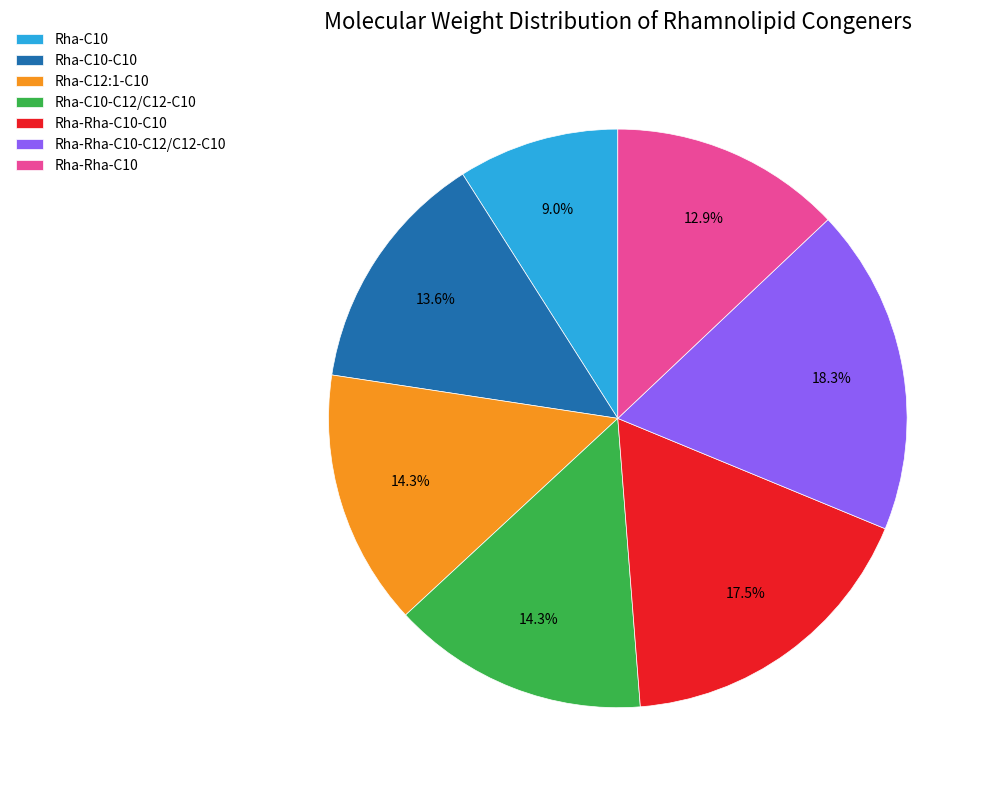

The Rha-Rha-C10-C12/C12-C10 slice represents 30% of the pie. True or false?

False